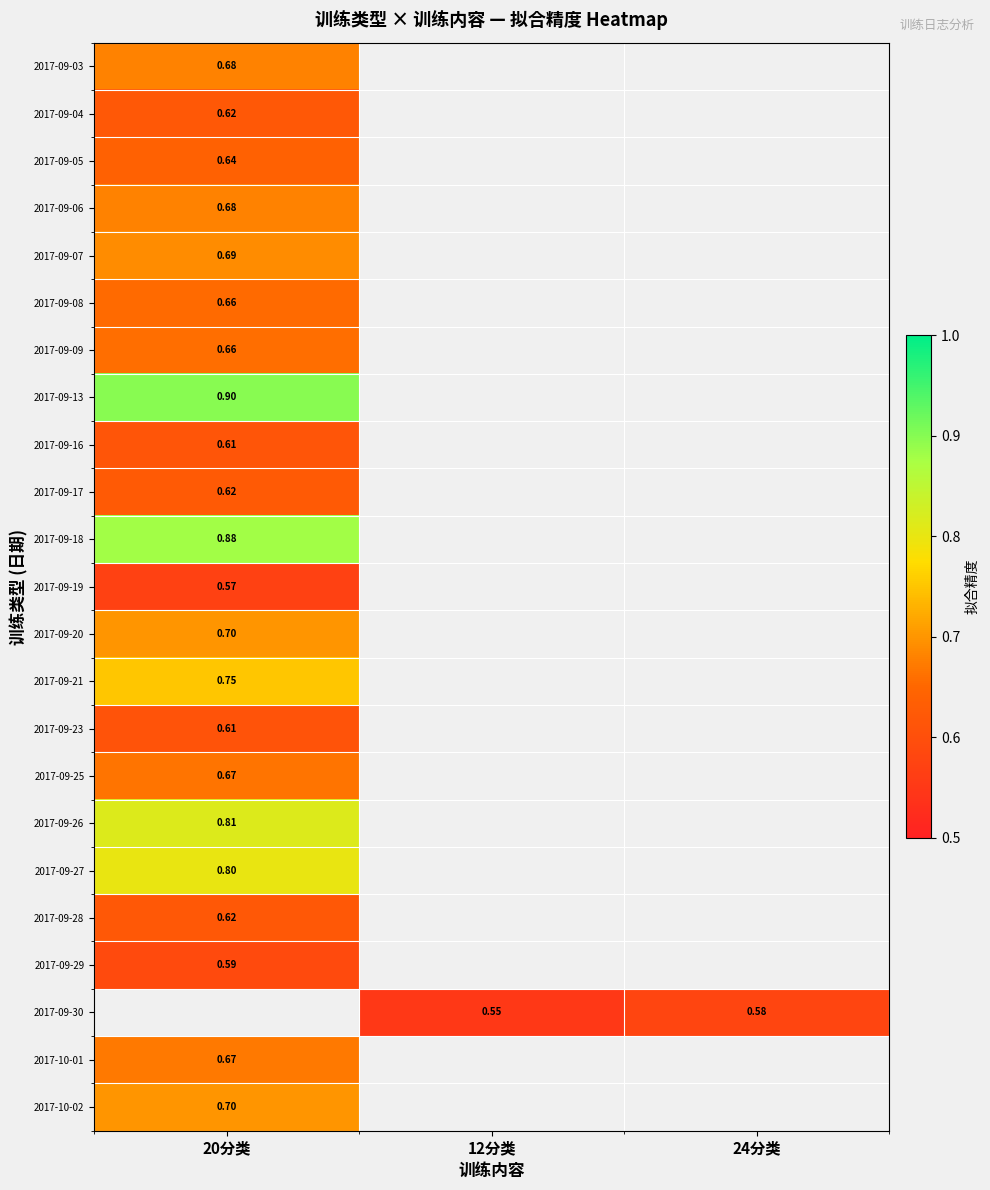

The value of 2017-10-01 at 20分类 is 0.7. True or false?

True